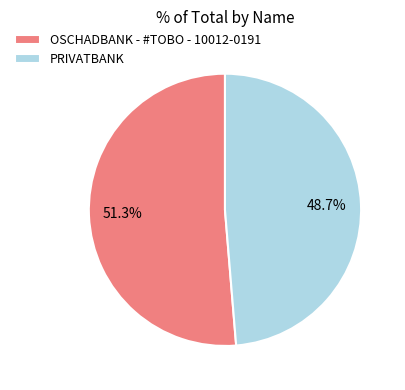

Combined, do OSCHADBANK - #TOBO - 10012-0191 and PRIVATBANK account for over 50%?

Yes